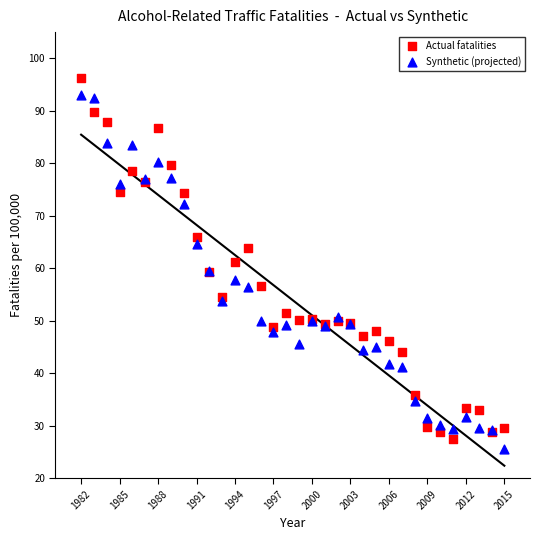

Which series contains the highest Y value?

Actual fatalities